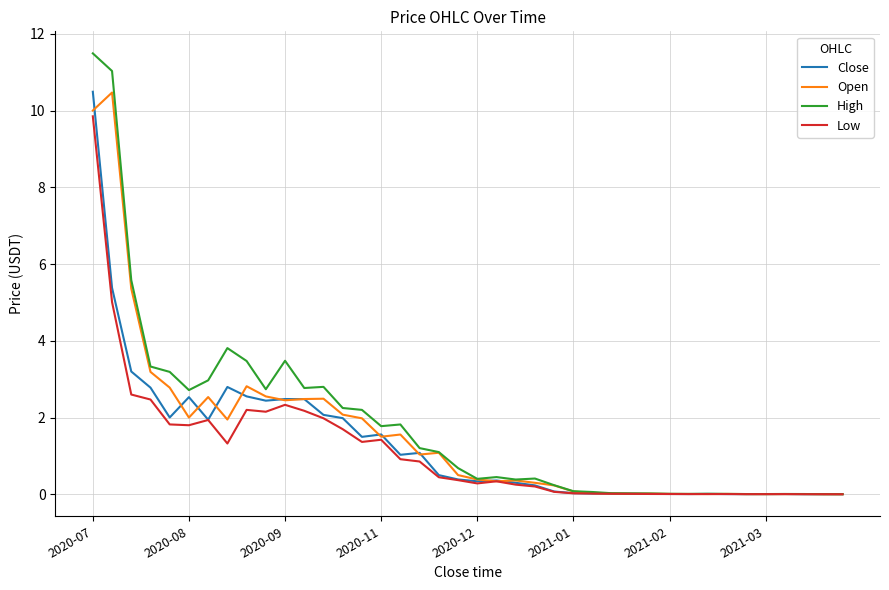

What is the greatest value displayed?

11.5